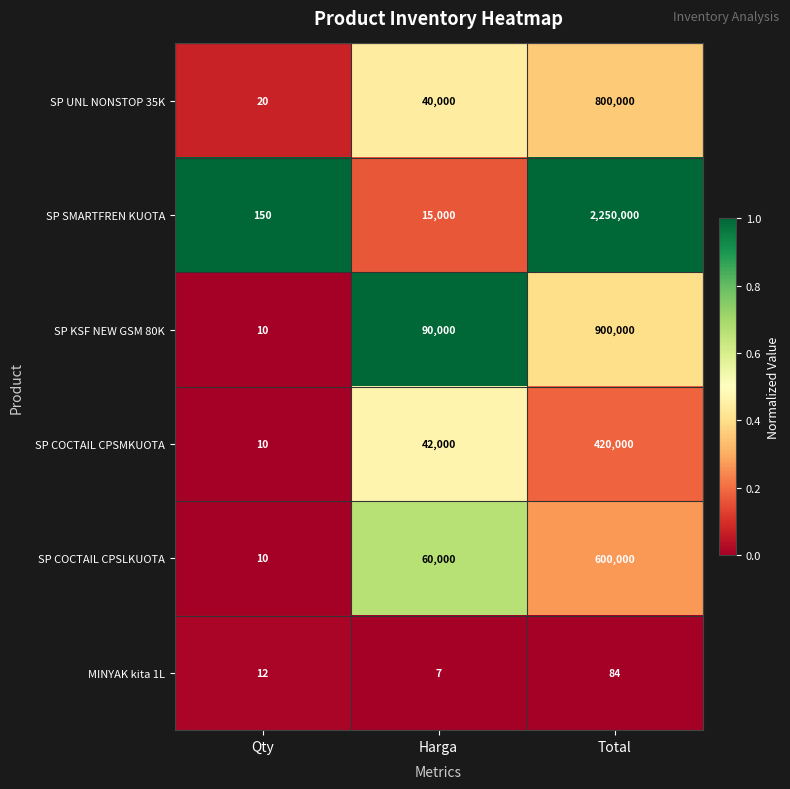

How many categories are shown in the chart?

3